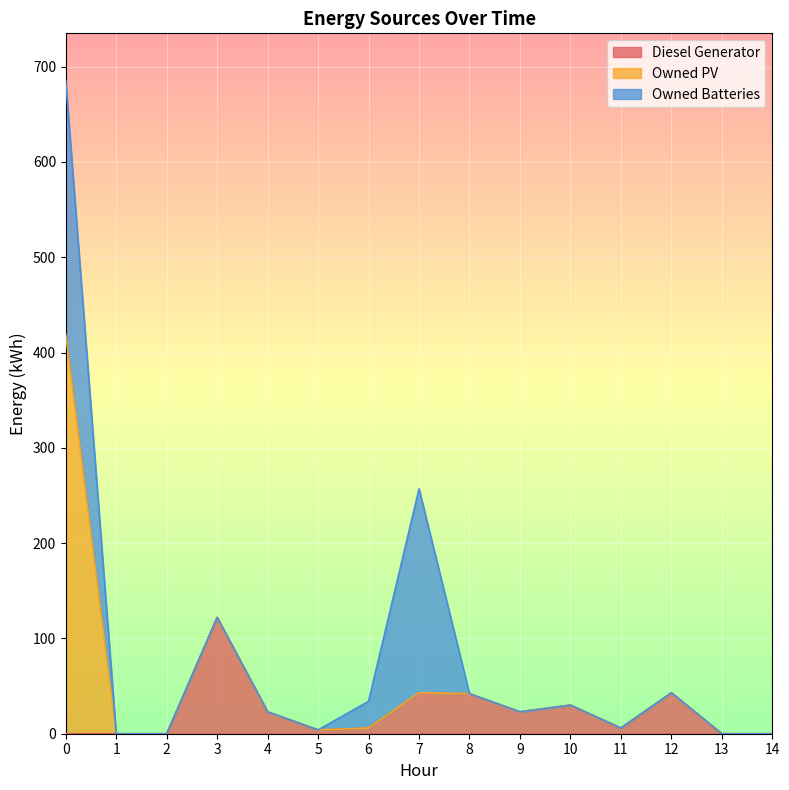

List the series in order of their peak value, highest first.

Owned PV, Owned Batteries, Diesel Generator